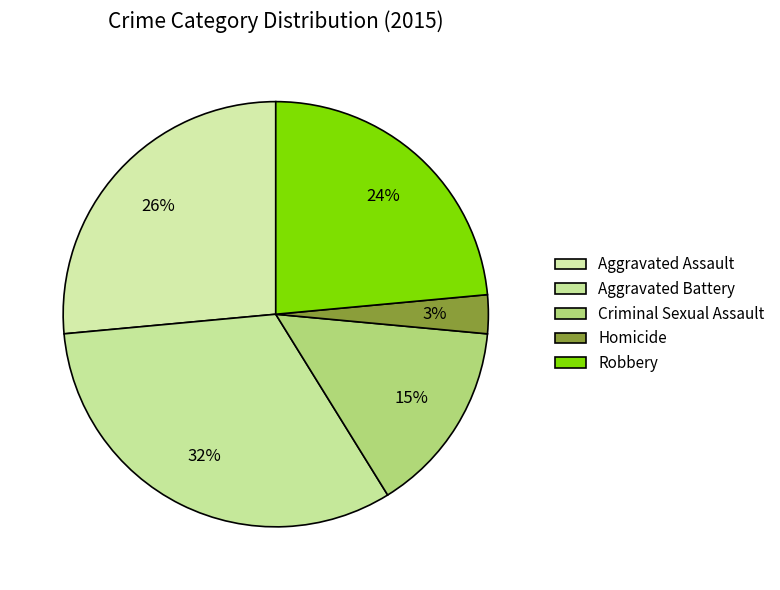

Is Aggravated Battery the majority of the pie?

No